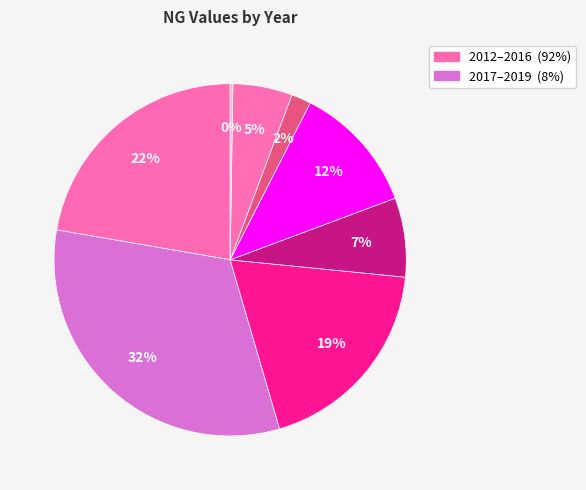

Is there any slice that represents more than half of the pie?

No